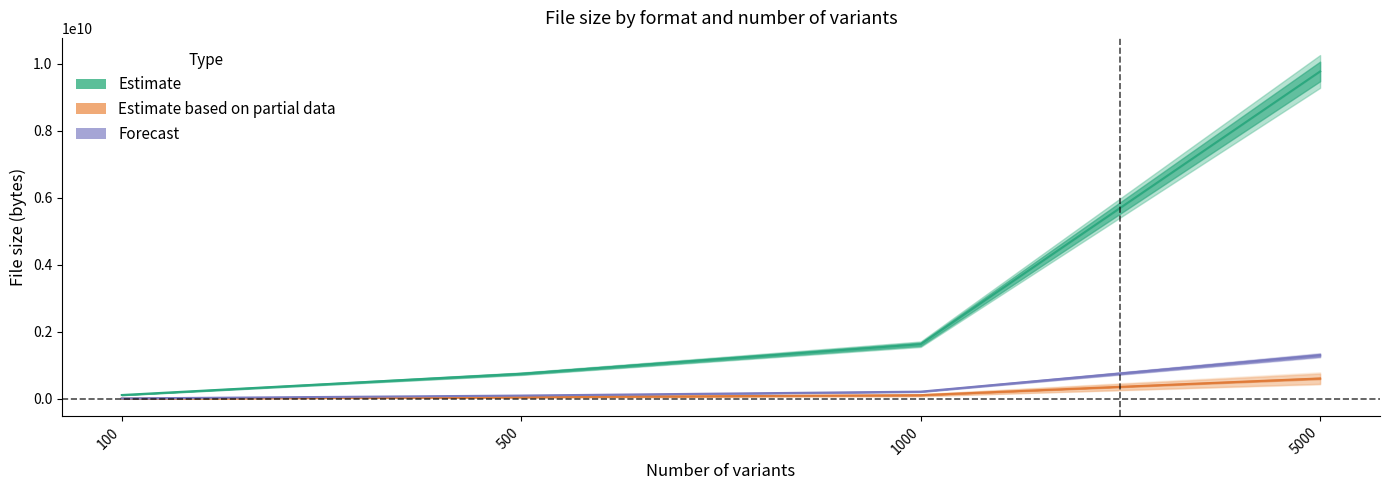

Which series has the largest range (max minus min)?

Estimate